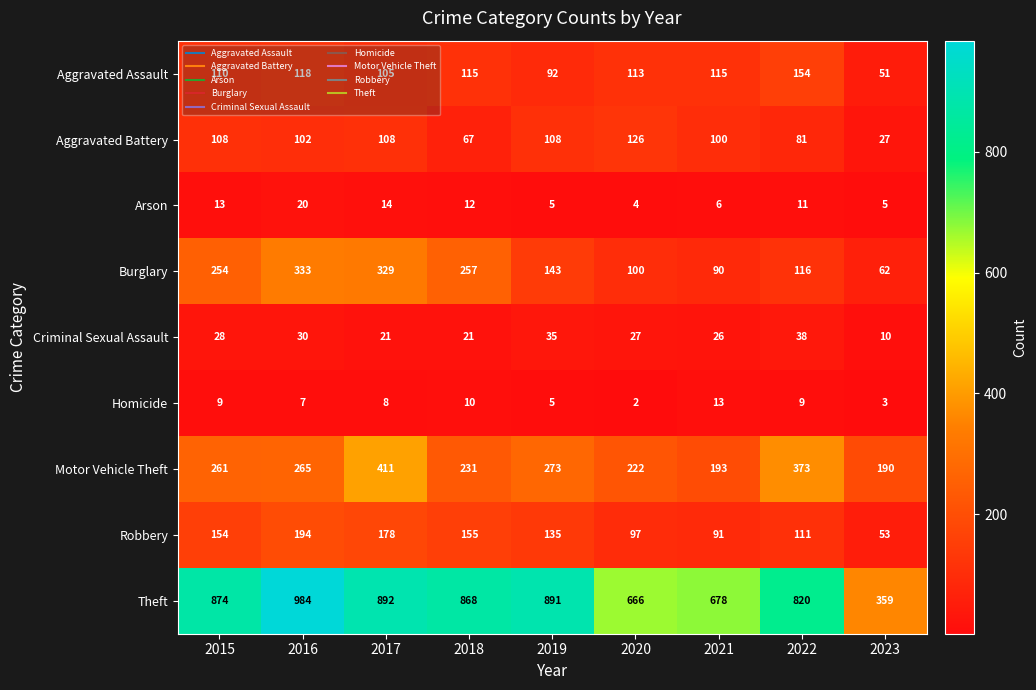

At which category does the chart reach its minimum across all series?

2020